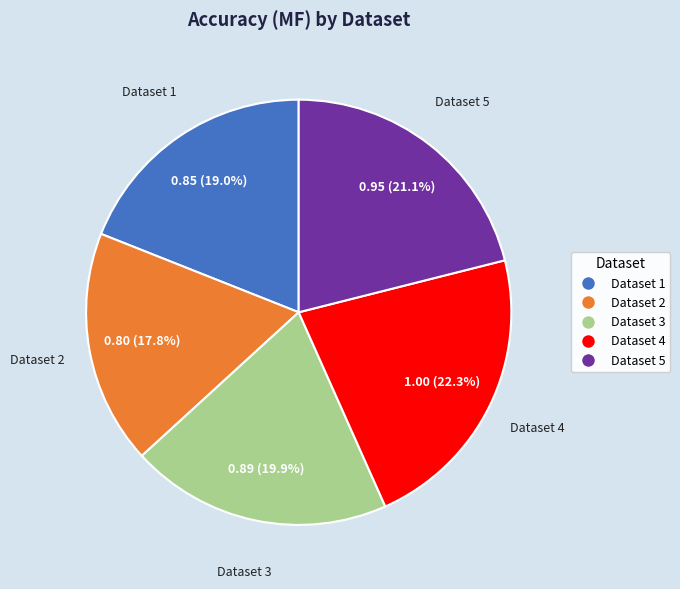

Does any single category account for the majority?

No